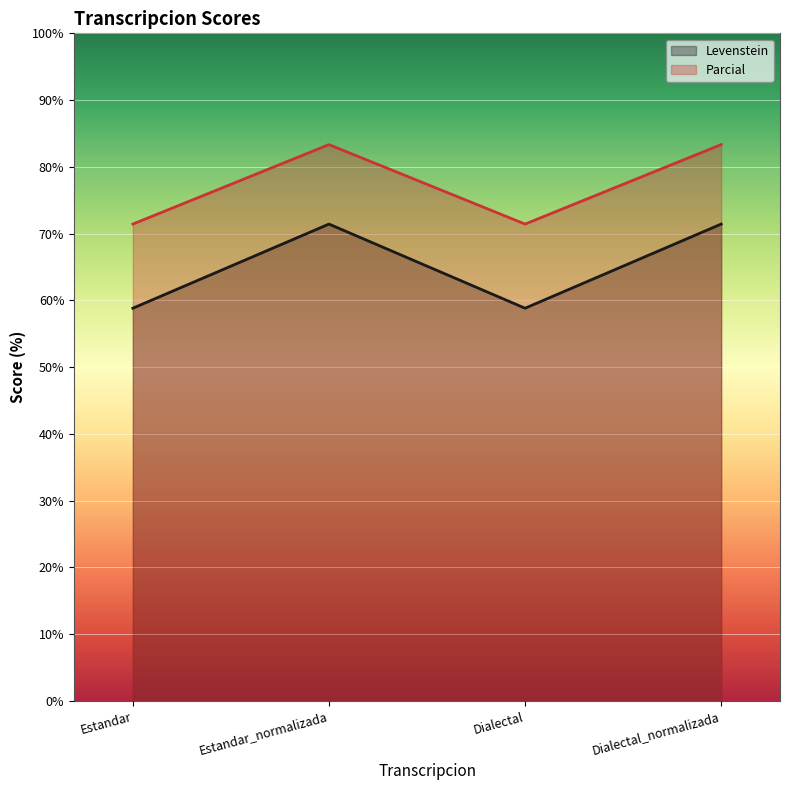

Reading right to left, what are all the values shown in this chart?

Levenstein: Dialectal_normalizada=71.4	Dialectal=58.8	Estandar_normalizada=71.4	Estandar=58.8
Parcial: Dialectal_normalizada=83.3	Dialectal=71.4	Estandar_normalizada=83.3	Estandar=71.4